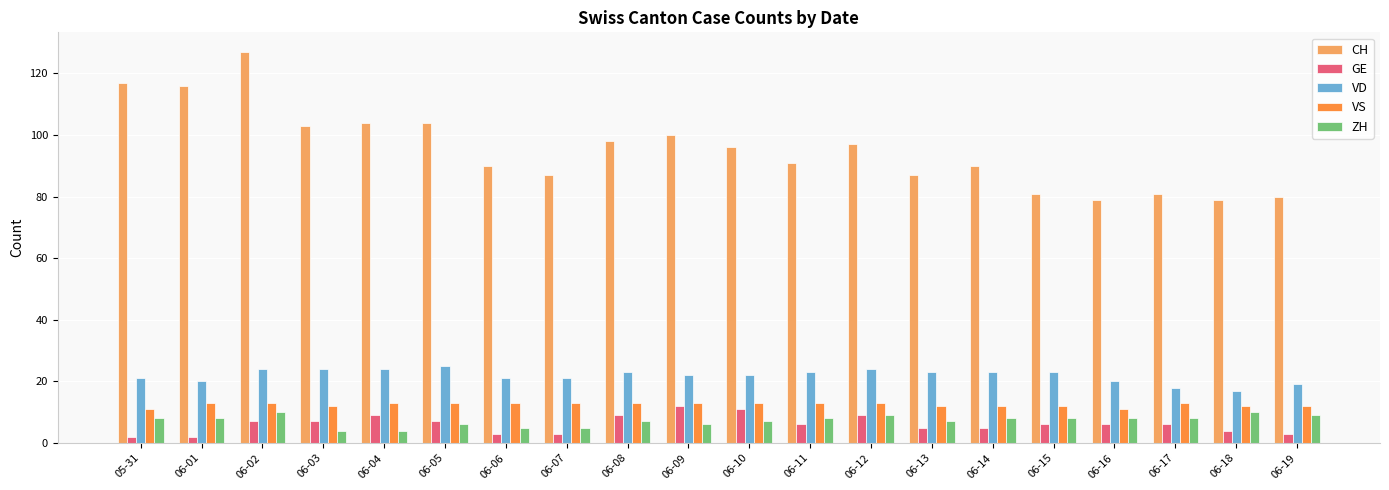

At which category is the sum across all series the highest?

06-02